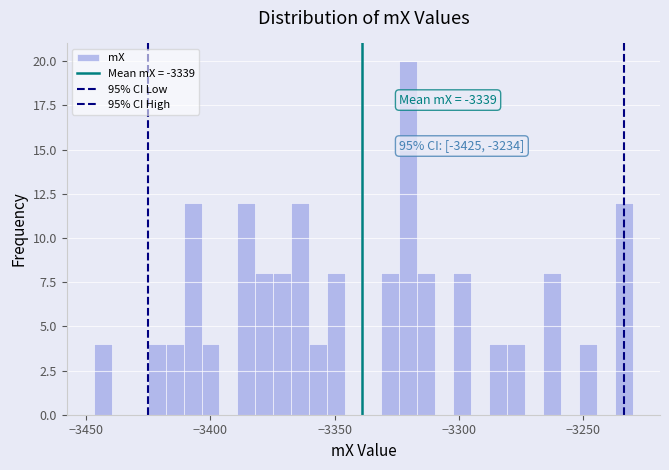

Around what value on the x-axis is the tallest bar? Give the approximate position of its centre, as read against the axis.

-3320